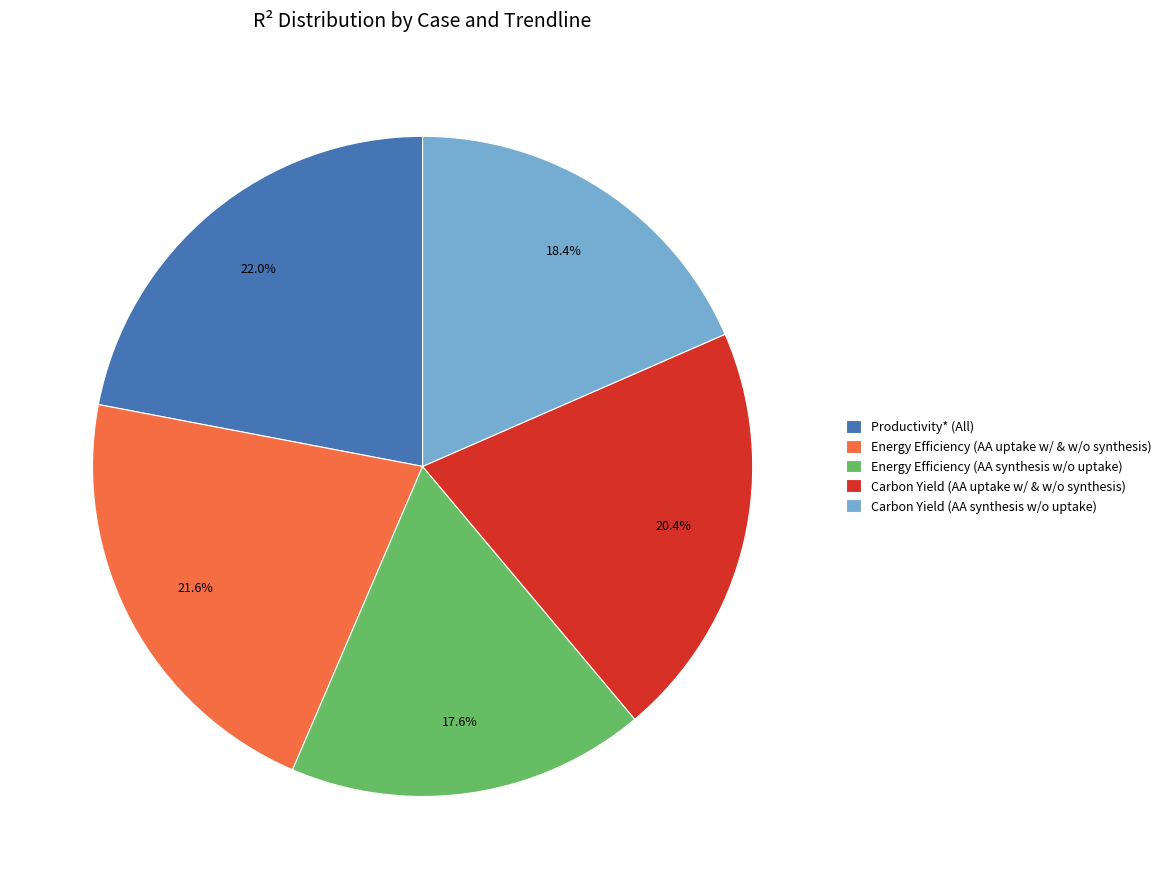

Is the sum of Carbon Yield (AA synthesis w/o uptake) and Carbon Yield (AA uptake w/ & w/o synthesis) greater than half?

No